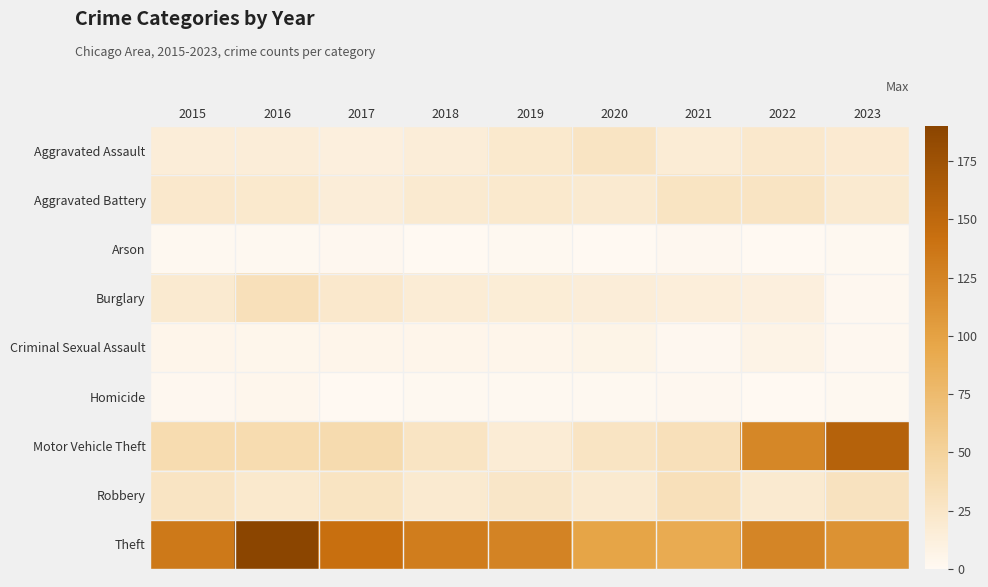

Reading left to right, what are all the values shown in this chart?

Aggravated Assault: 2015=15	2016=15	2017=12	2018=15	2019=21	2020=27	2021=17	2022=22	2023=19
Aggravated Battery: 2015=22	2016=21	2017=15	2018=20	2019=21	2020=20	2021=28	2022=27	2023=20
Arson: 2015=1	2016=1	2017=2	2018=0	2019=1	2020=0	2021=2	2022=0	2023=1
Burglary: 2015=20	2016=32	2017=22	2018=17	2019=16	2020=15	2021=14	2022=12	2023=2
Criminal Sexual Assault: 2015=5	2016=4	2017=5	2018=5	2019=5	2020=6	2021=2	2022=7	2023=2
Homicide: 2015=2	2016=3	2017=0	2018=1	2019=1	2020=1	2021=2	2022=0	2023=1
Motor Vehicle Theft: 2015=38	2016=38	2017=39	2018=27	2019=17	2020=27	2021=32	2022=123	2023=157
Robbery: 2015=27	2016=21	2017=28	2018=20	2019=24	2020=20	2021=32	2022=20	2023=29
Theft: 2015=135	2016=190	2017=143	2018=131	2019=126	2020=97	2021=91	2022=124	2023=113